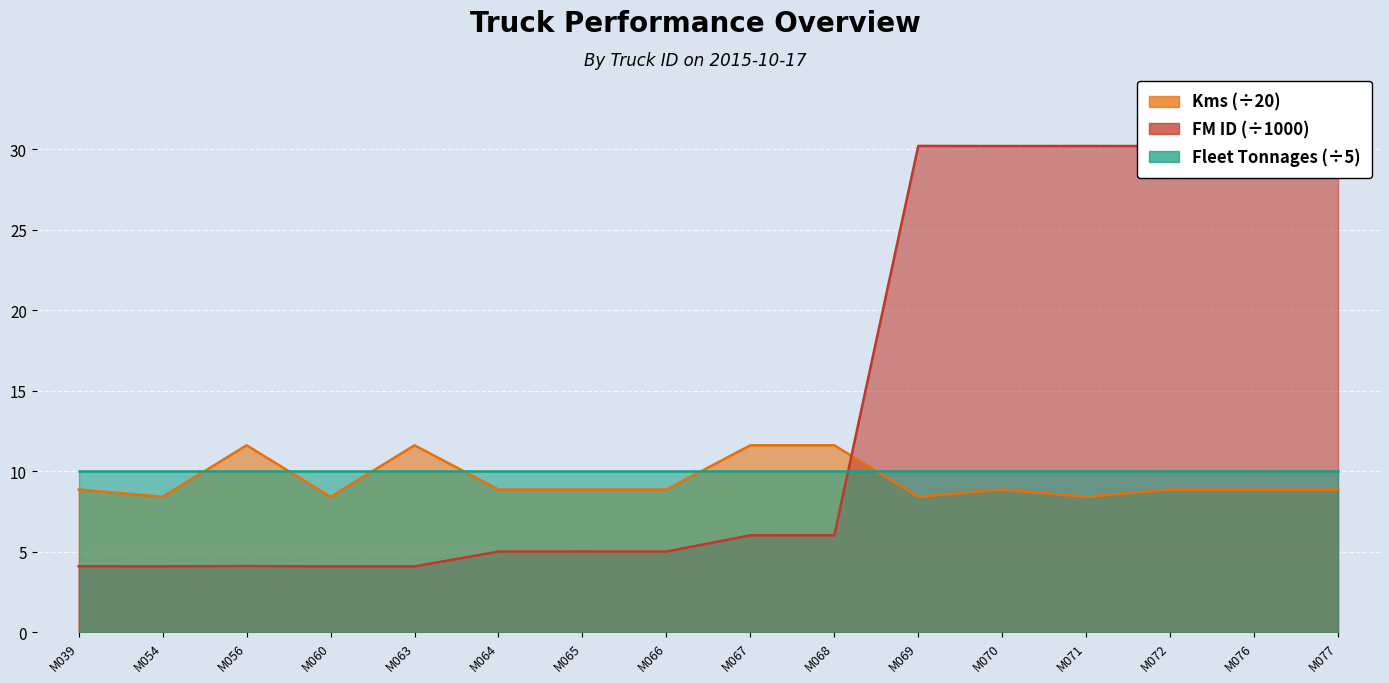

Does the chart display data point markers on the line(s)?

No